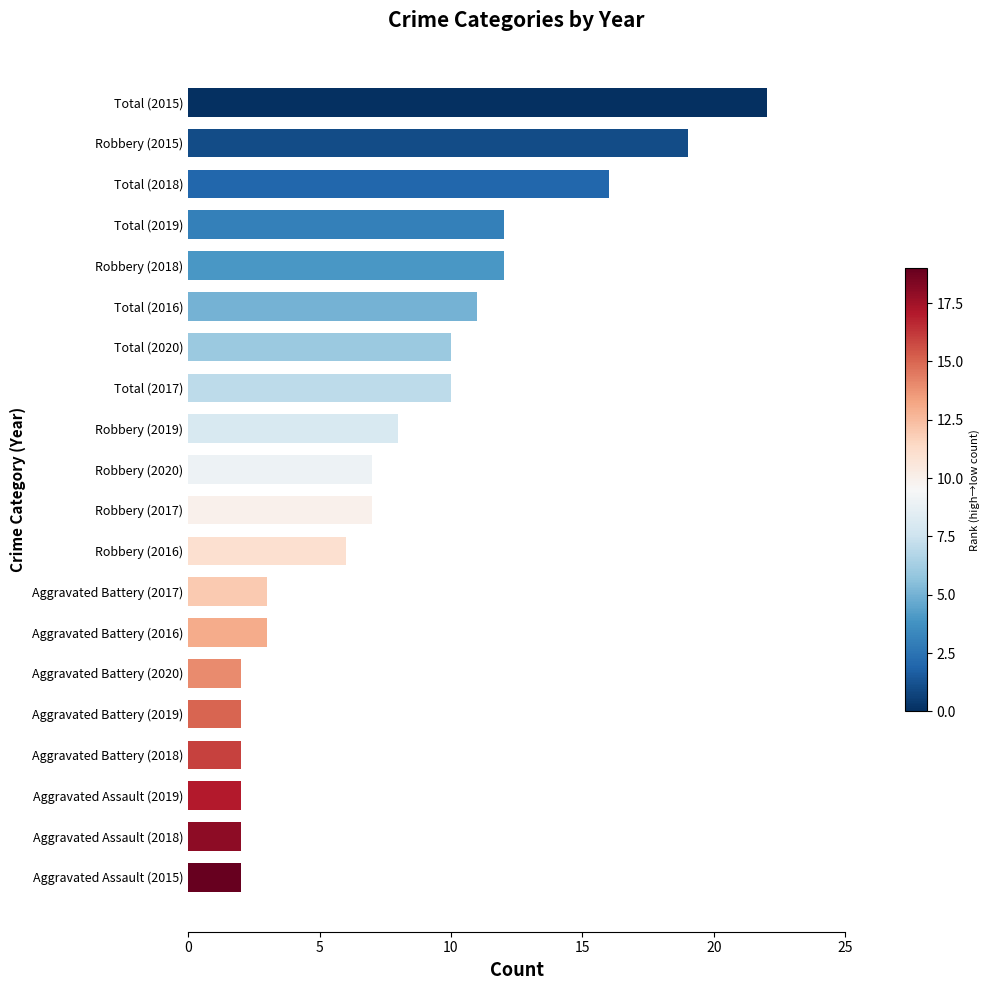

What is the smallest value displayed?

2